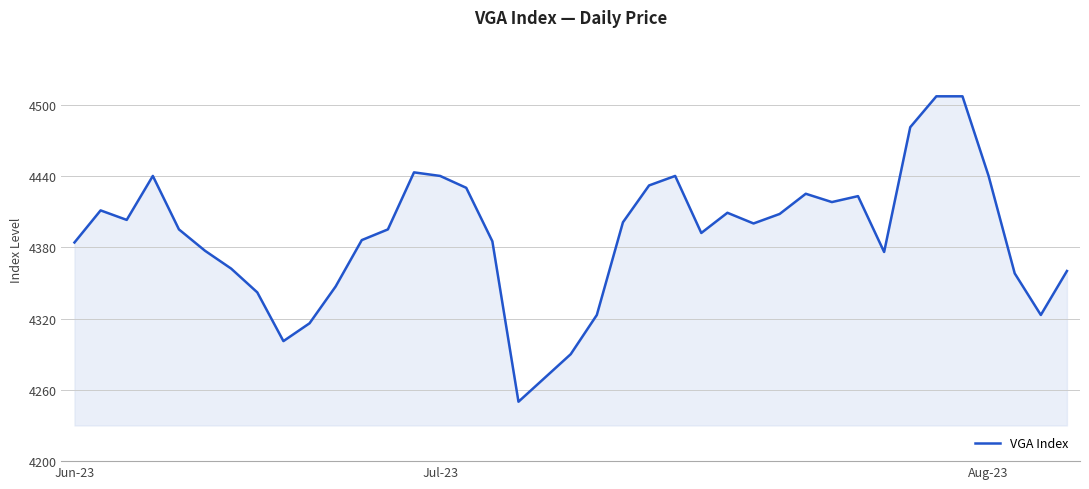

What is the difference between the maximum and minimum values?

257